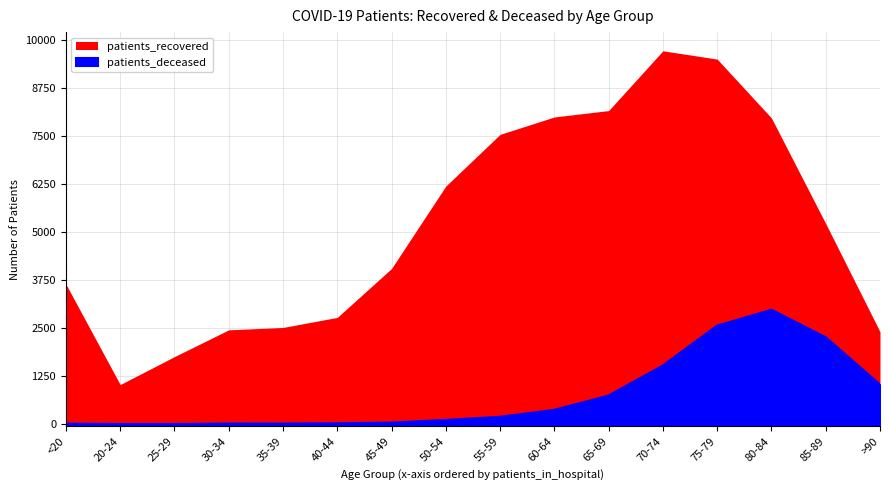

Reading left to right, transcribe all the data shown in this chart.

<20=12	20-24=3	25-29=3	30-34=15	35-39=14	40-44=22	45-49=41	50-54=109	55-59=192	60-64=372	65-69=743	70-74=1523	75-79=2558	80-84=2972	85-89=2255	>90=1025